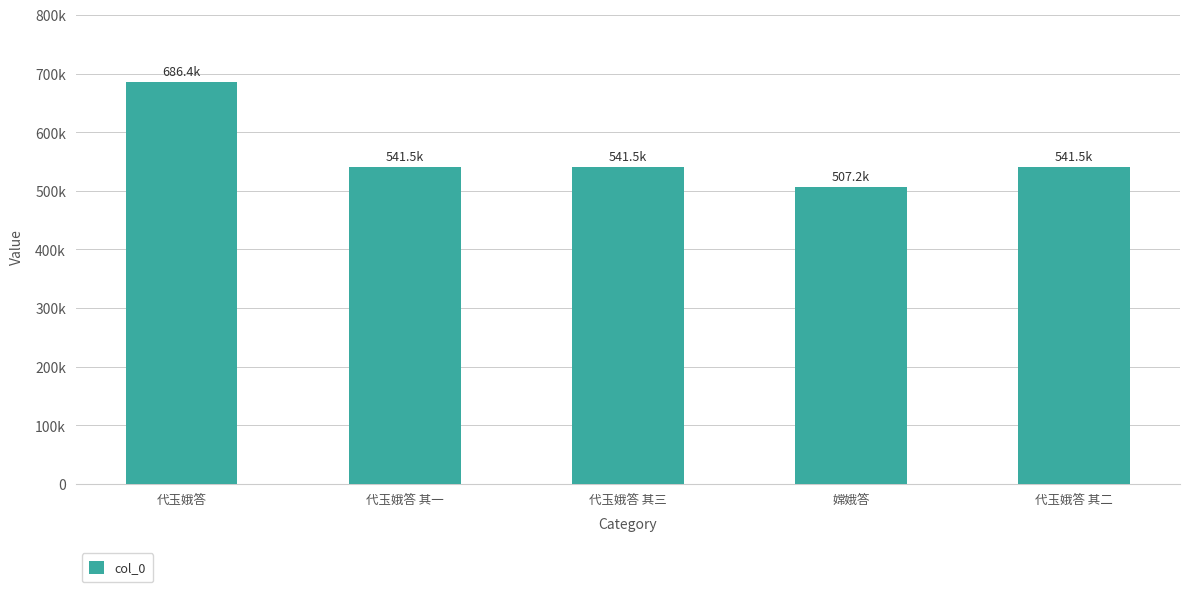

Where does the data first go above 541465?

代玉娥答